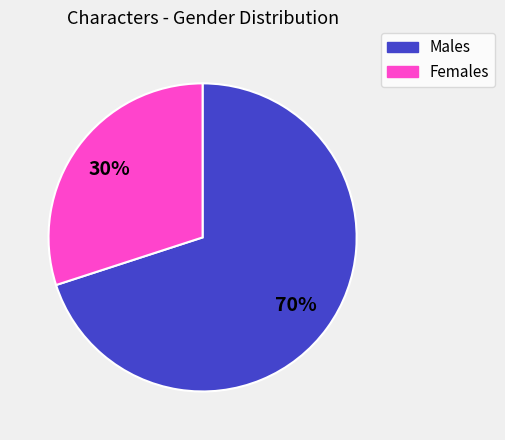

To the nearest percent, what is the difference between the largest and smallest slice percentages?

40%